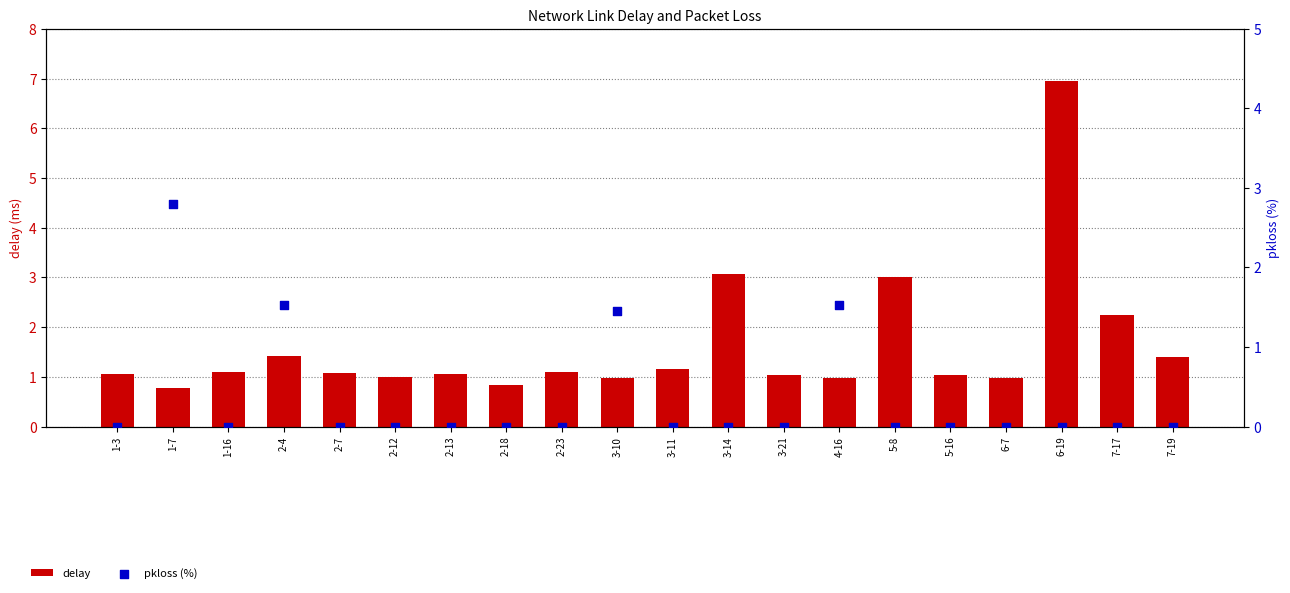

Which series reaches the minimum Y coordinate?

pkloss (%)